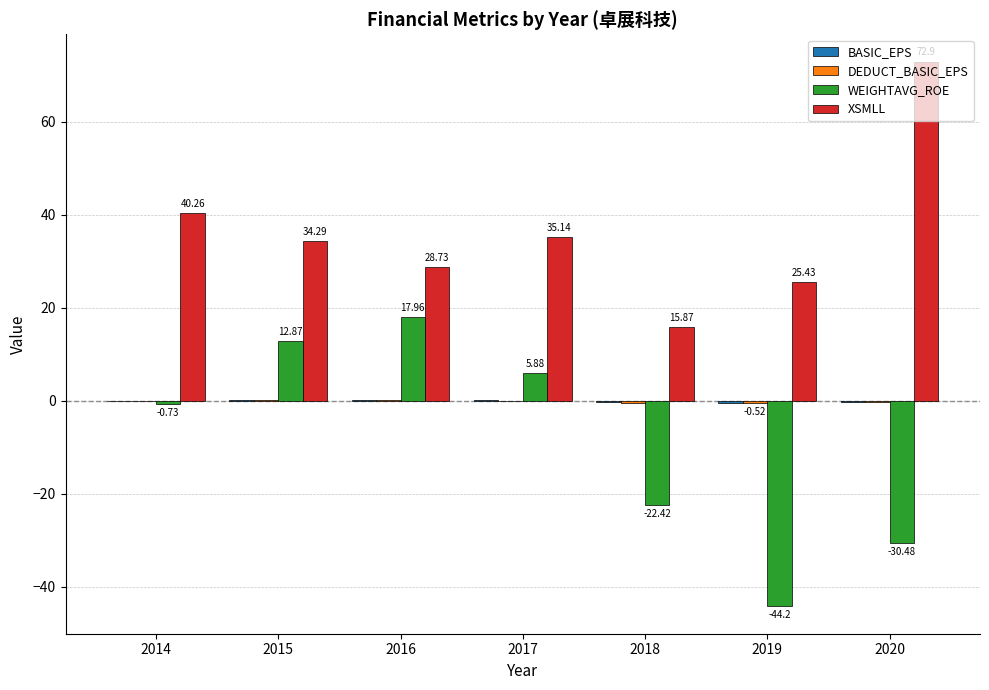

Which series has the largest total across all categories?

XSMLL